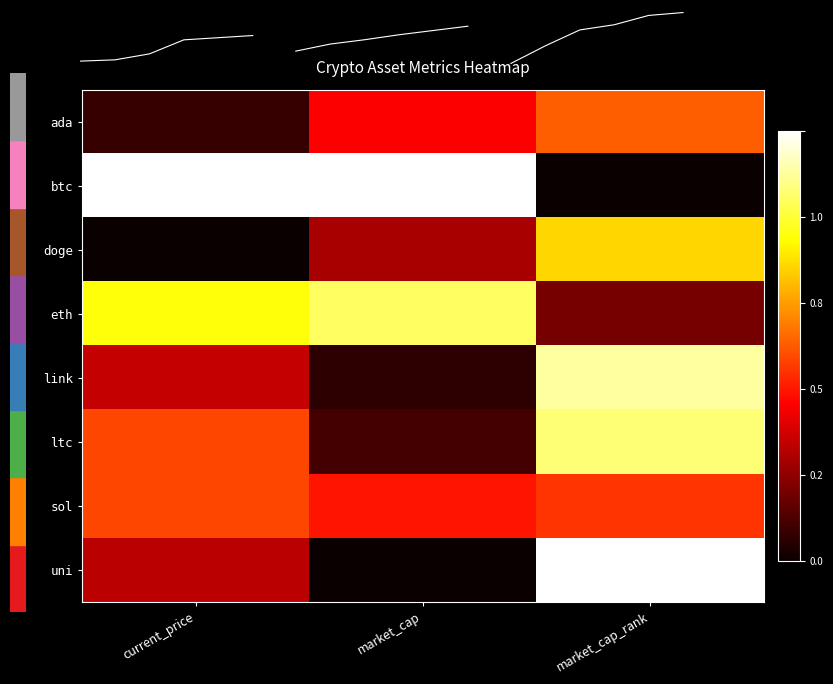

Reading left to right, extract all data points from this chart.

ada: current_price=0.1	market_cap=0.4	market_cap_rank=0.5
btc: current_price=1.0	market_cap=1.0	market_cap_rank=0.0
doge: current_price=0.0	market_cap=0.2	market_cap_rank=0.7
eth: current_price=0.8	market_cap=0.8	market_cap_rank=0.2
link: current_price=0.3	market_cap=0.1	market_cap_rank=0.9
ltc: current_price=0.5	market_cap=0.1	market_cap_rank=0.9
sol: current_price=0.5	market_cap=0.4	market_cap_rank=0.4
uni: current_price=0.3	market_cap=0.0	market_cap_rank=1.0